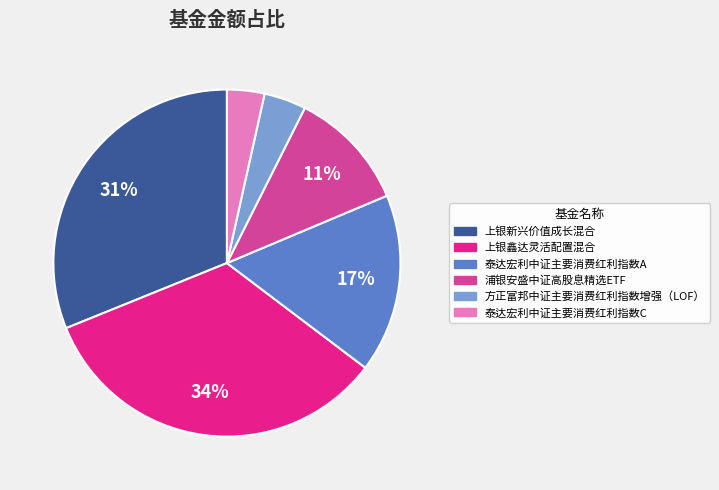

Combined, do 上银新兴价值成长混合 and 方正富邦中证主要消费红利指数增强（LOF） account for over 50%?

No